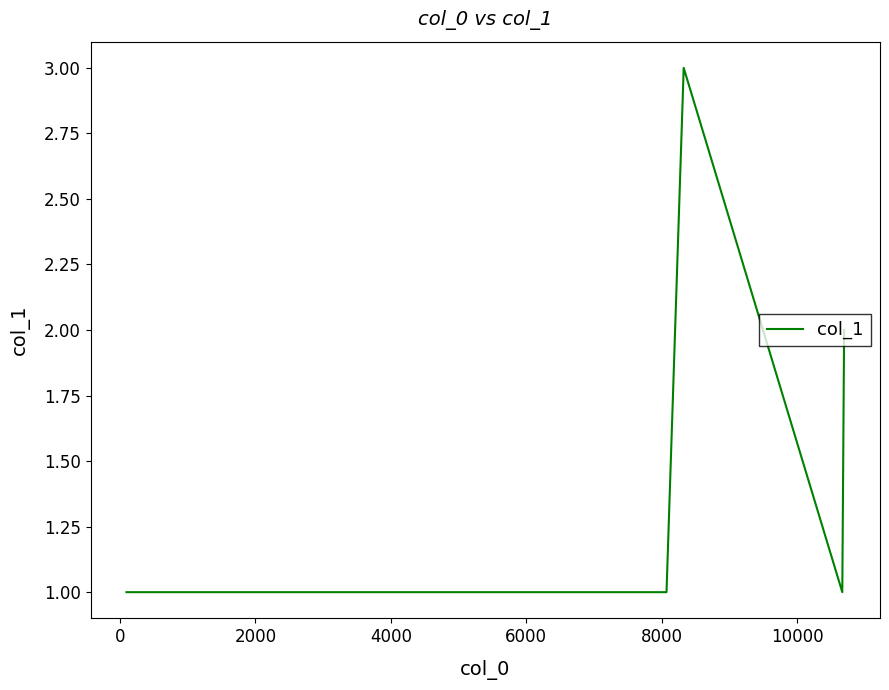

What is the greatest value displayed?

3